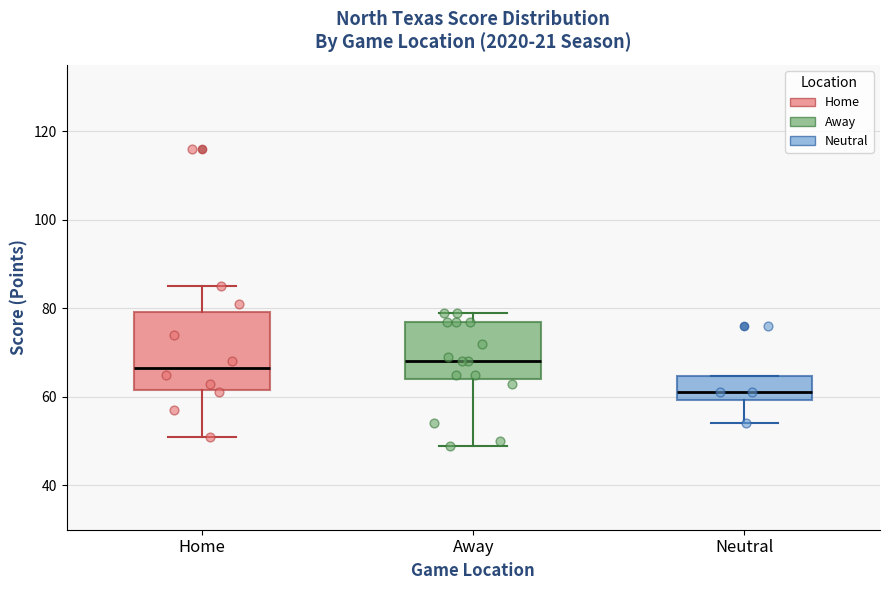

Reading left to right, transcribe this box plot: for each box, give where its median line is, the range the box spans, and where its two whiskers end, as read against the y-axis. The values are not printed on the chart, so give them approximately, as read against the axis.

Home: median 66, box 62 to 80, whiskers 52 to 86
Away: median 68, box 64 to 78, whiskers 50 to 80
Neutral: median 62, box 60 to 64, whiskers 54 to 64